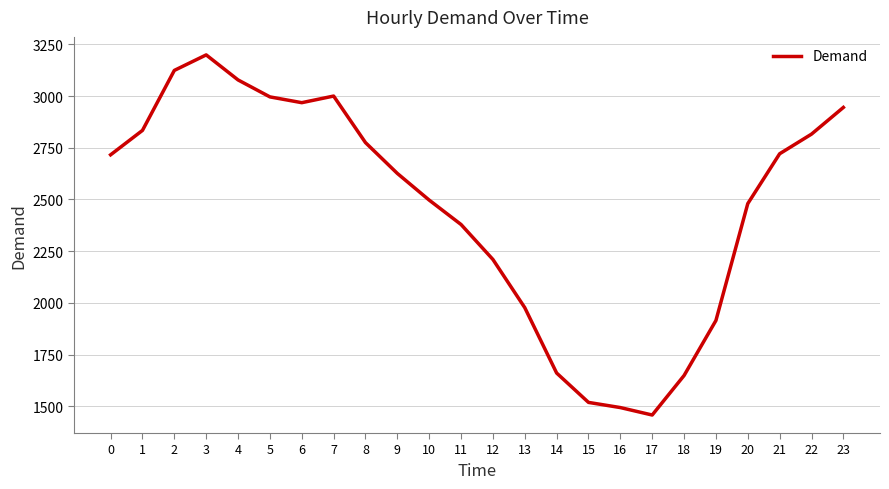

What is the ratio of the value at 5 to the value at 1?

1.1